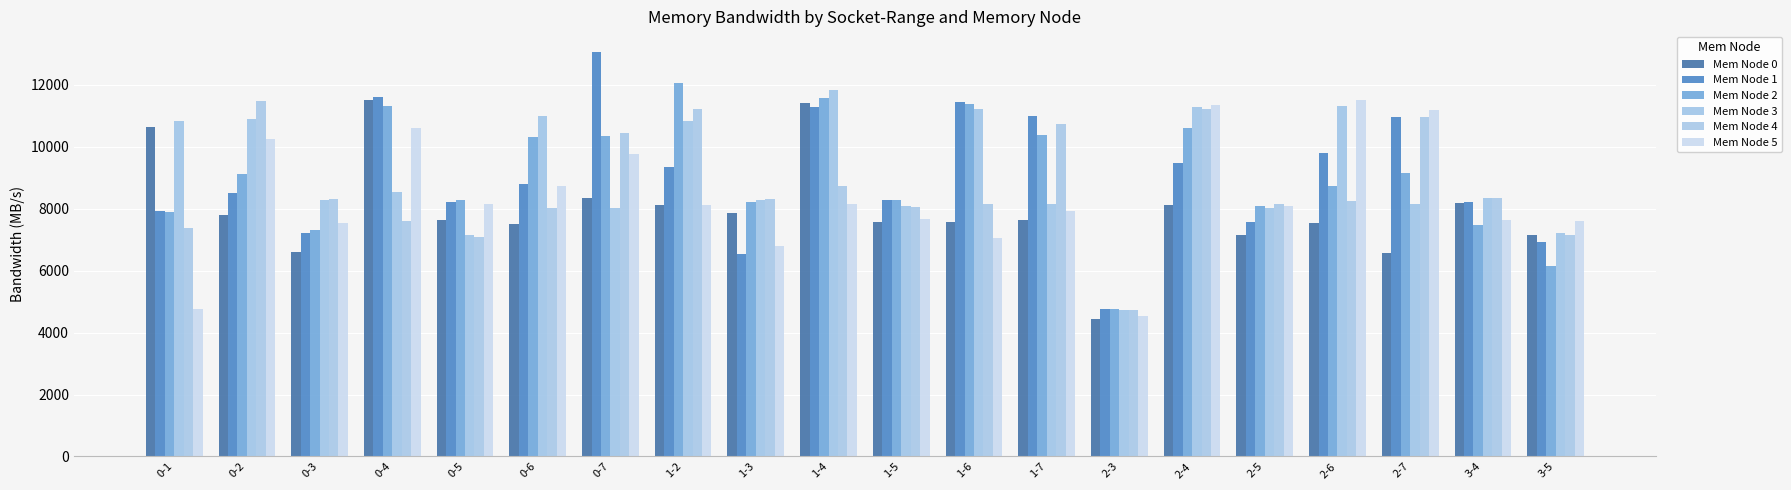

Between 1-6 and 1-4, which is larger?

1-4